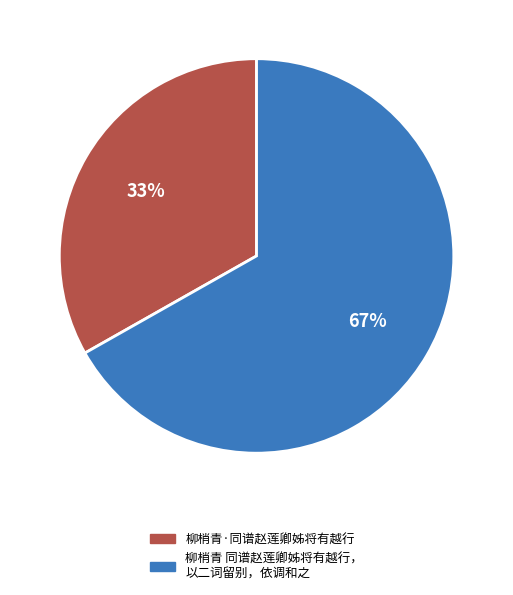

Is there a majority slice in this chart?

Yes